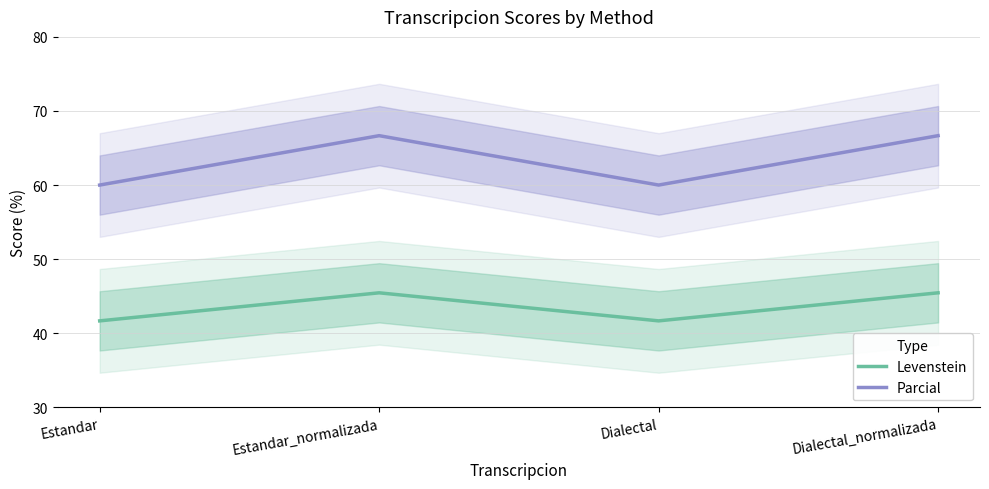

What is the value of the Levenstein point at the 3rd from the left?

41.7